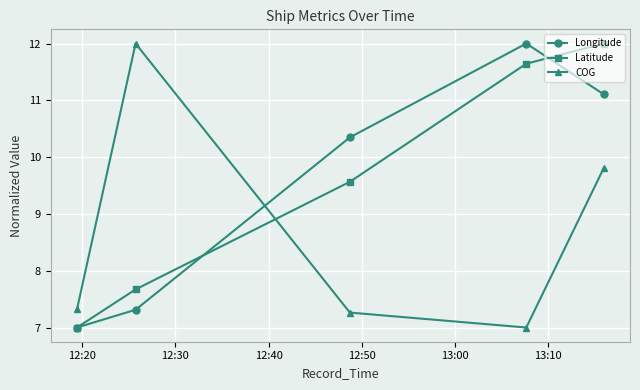

How many lines are shown in the chart?

3